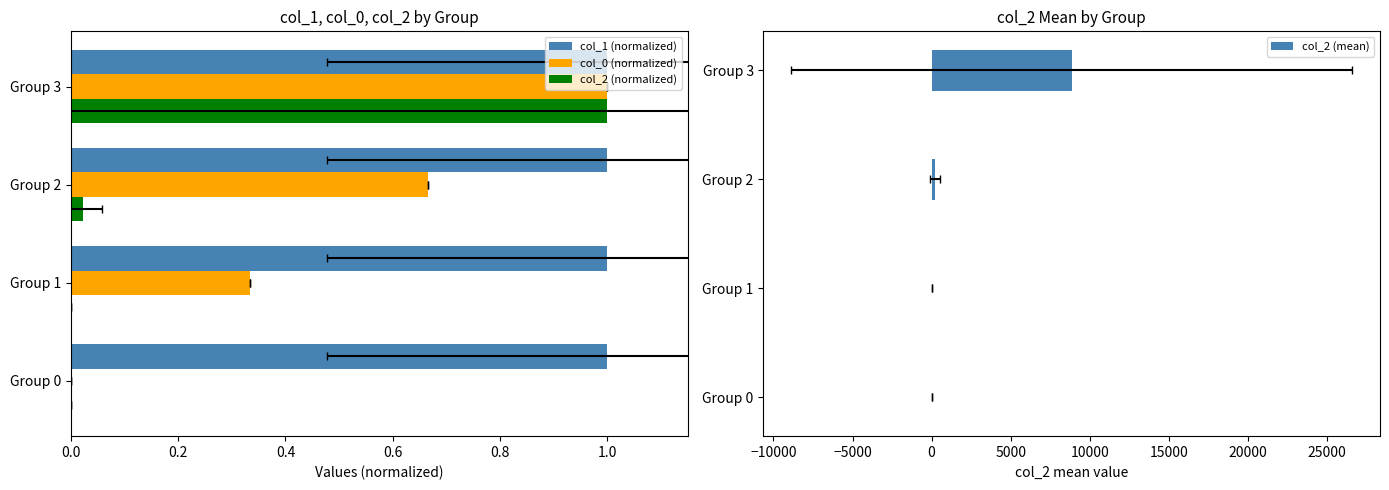

At how many categories does at least one series exceed 2219?

1